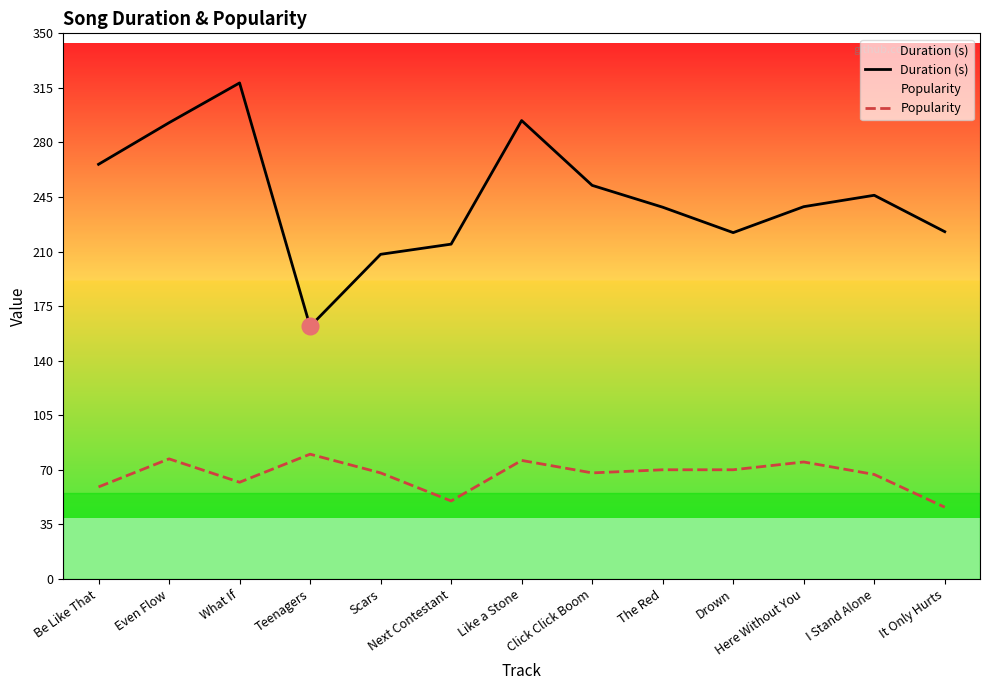

At which label does Duration (s) reach its peak?

What If